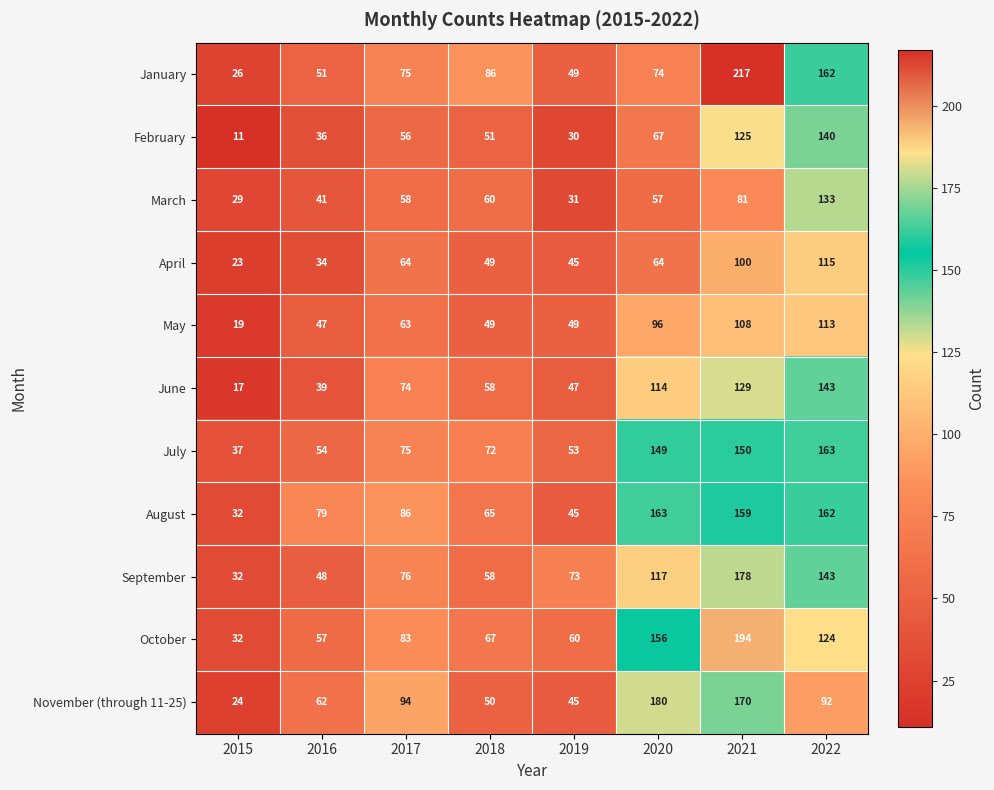

Is it true that May equals 182 at 2021?

False